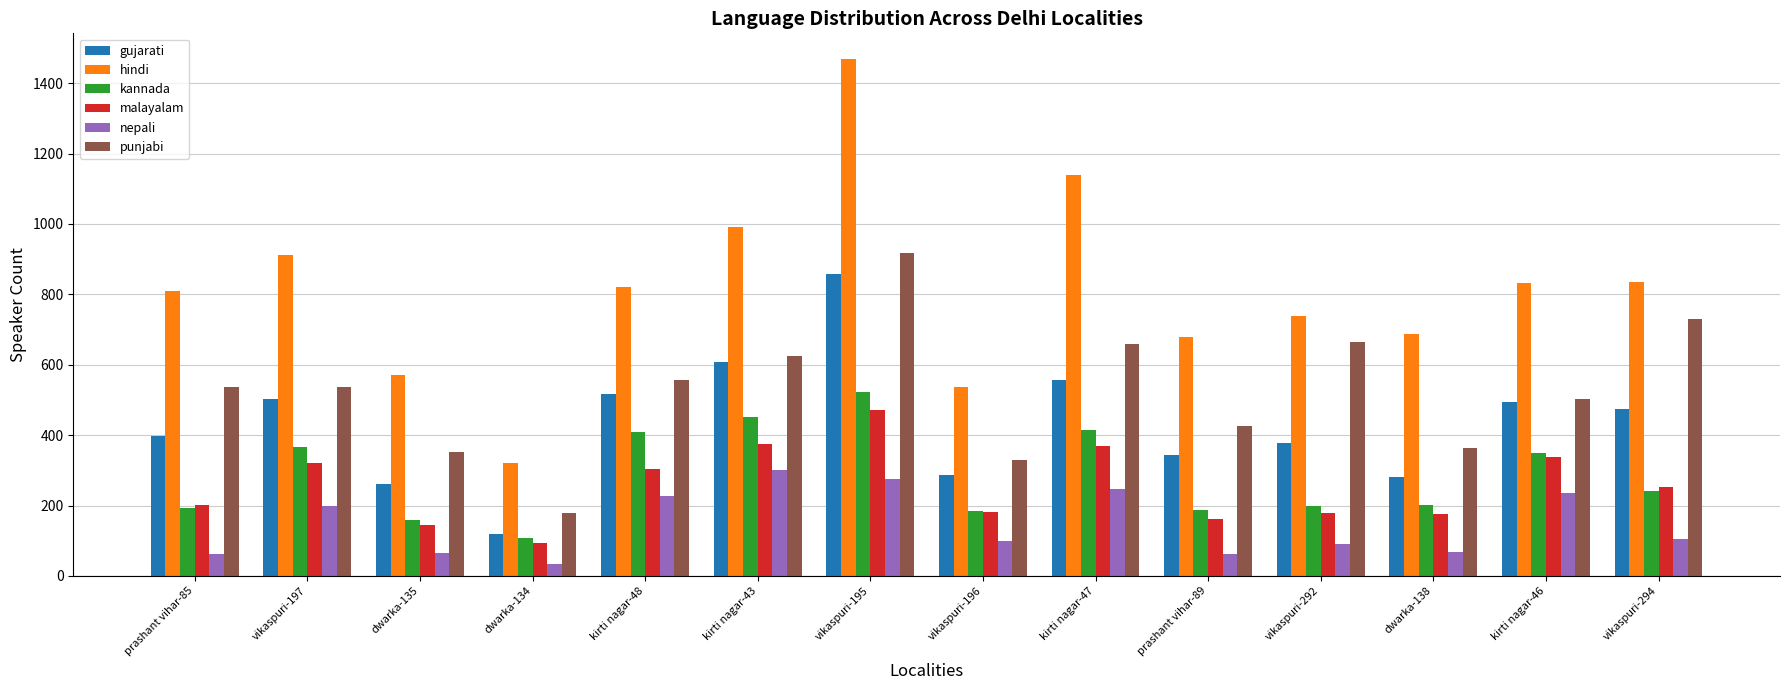

What is the average value of the gujarati series?

434